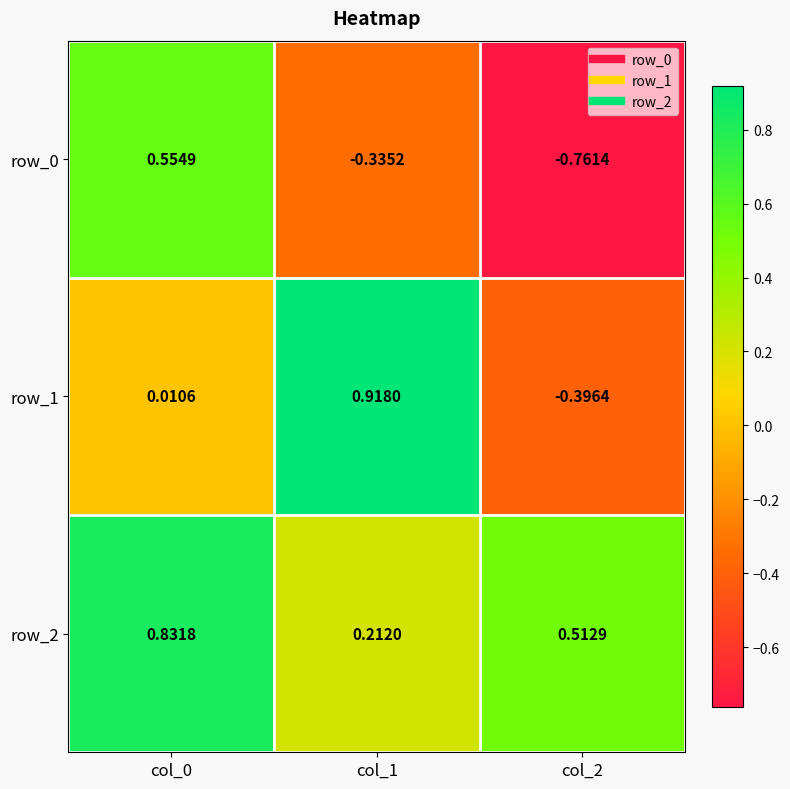

Is the value of row_1 at col_0 greater than the value of row_0 at col_0?

No